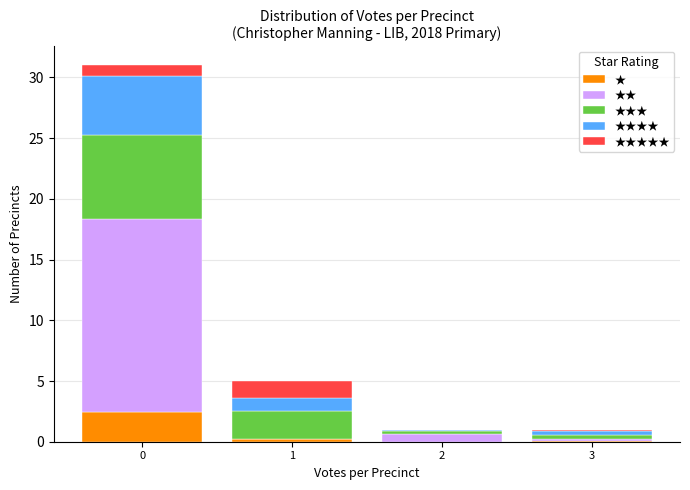

What is the total height of the stacked bar covering -0.5 to 0.5 on the x-axis? The values are not printed on the chart, so give them approximately, as read against the axis.

31